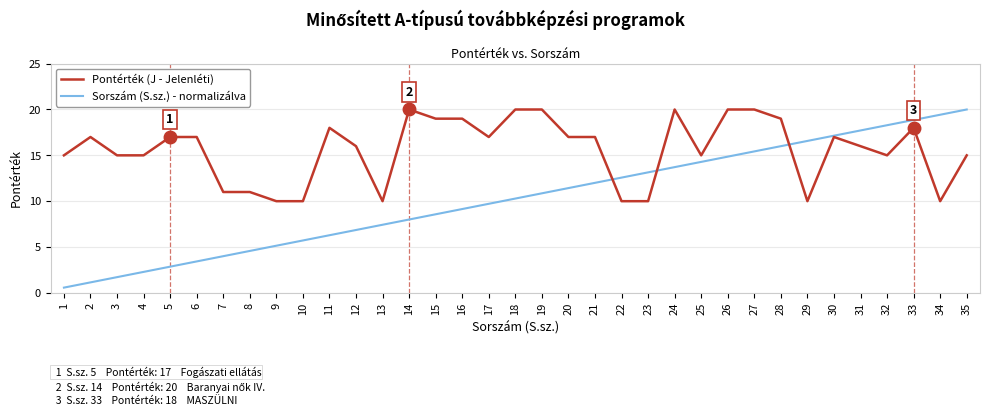

Which series has the largest total across all categories?

Pontérték (J - Jelenléti)